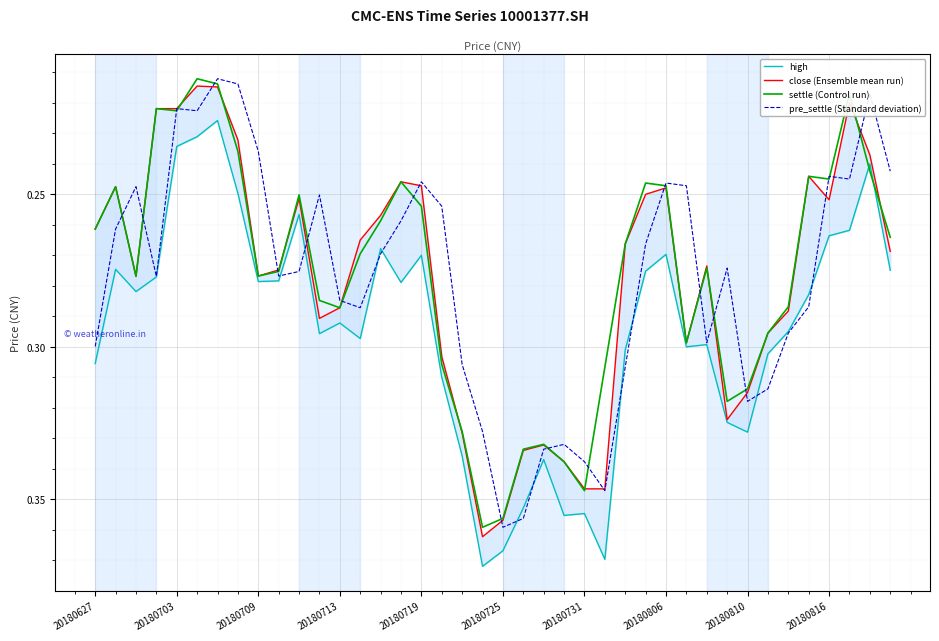

Is this an area chart (filled region under the line)?

No